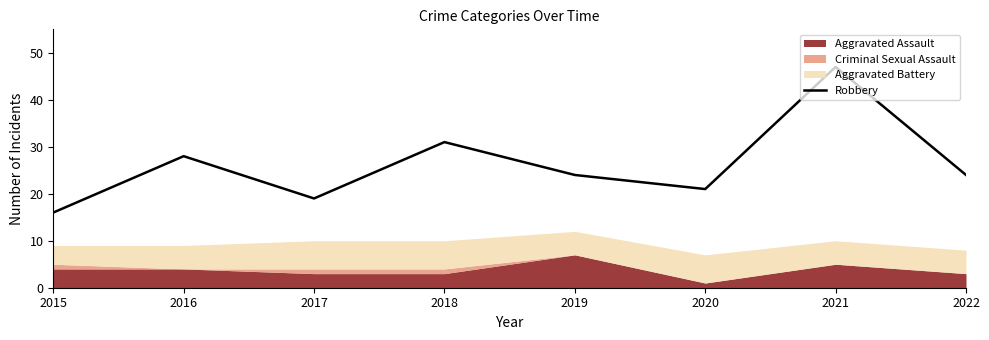

Rank the categories by value from lowest to highest.

2015, 2017, 2020, 2019, 2022, 2016, 2018, 2021